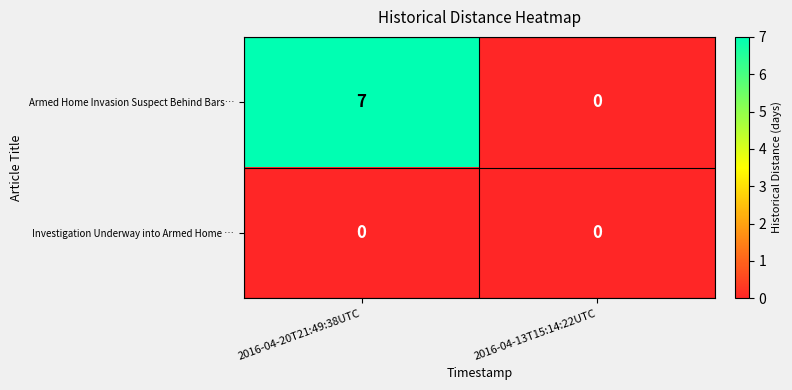

Which series has the largest total across all categories?

Armed Home Invasion Suspect Behind Bars…